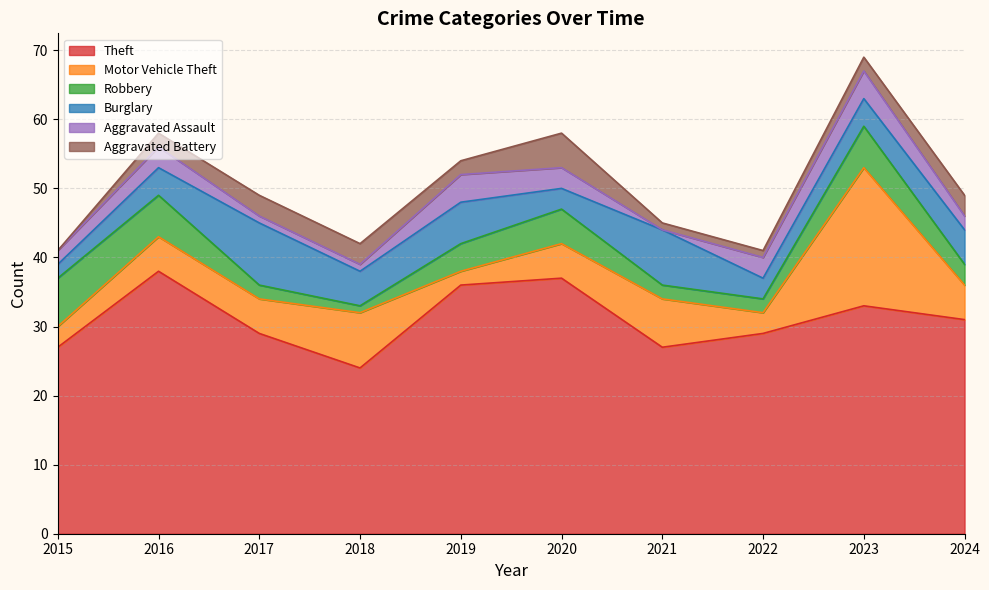

The Motor Vehicle Theft series shows 1 at 2019. True or false?

False